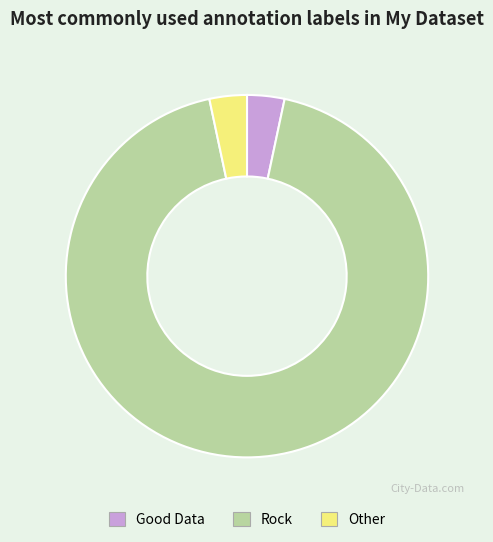

Combined, do Good Data and Other account for over 50%?

No